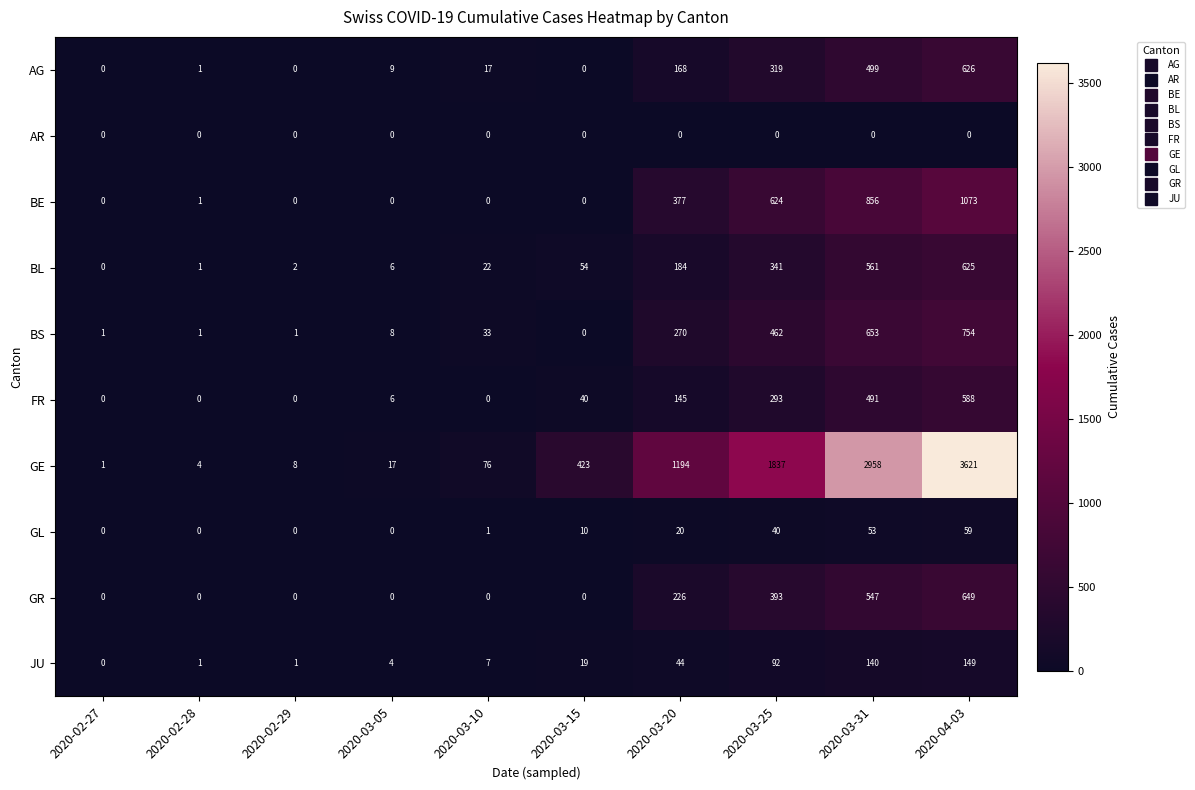

At which category does the chart reach its peak across all series?

2020-04-03